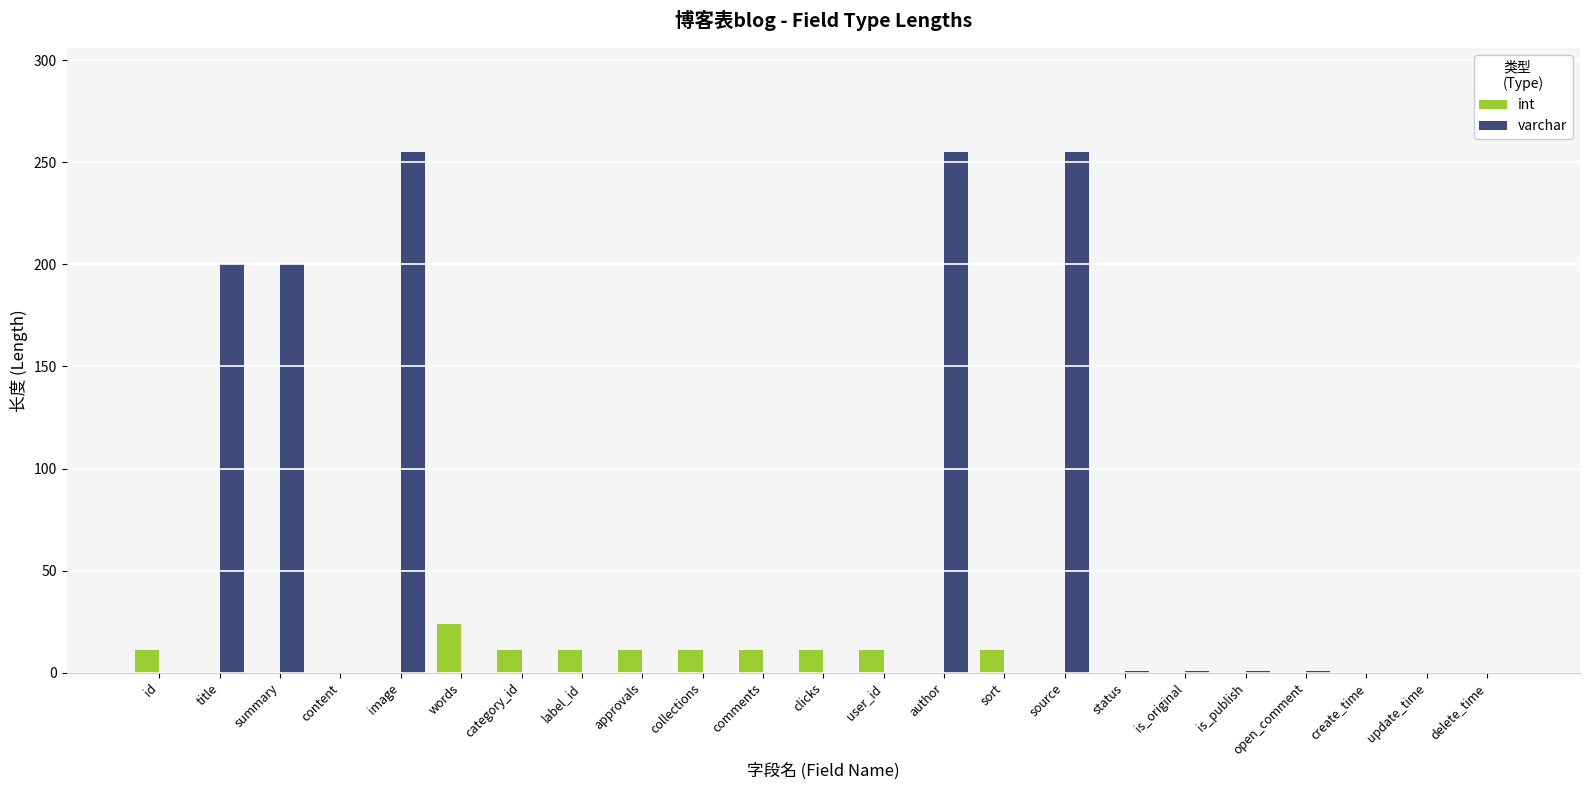

The value of varchar at collections is 170. True or false?

False